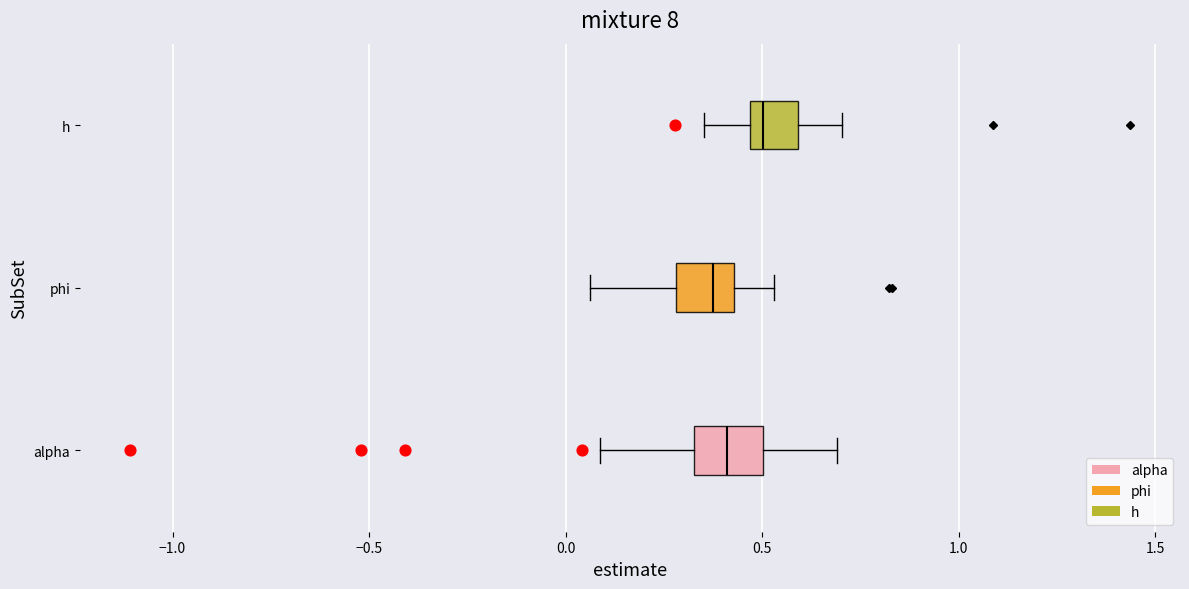

Reading bottom to top, transcribe this box plot: for each box, give where its median line is, the range the box spans, and where its two whiskers end, as read against the x-axis. The values are not printed on the chart, so give them approximately, as read against the axis.

alpha: median 0.40, box 0.35 to 0.50, whiskers 0.10 to 0.70
phi: median 0.40, box 0.30 to 0.45, whiskers 0.05 to 0.55
h: median 0.50, box 0.45 to 0.60, whiskers 0.35 to 0.70